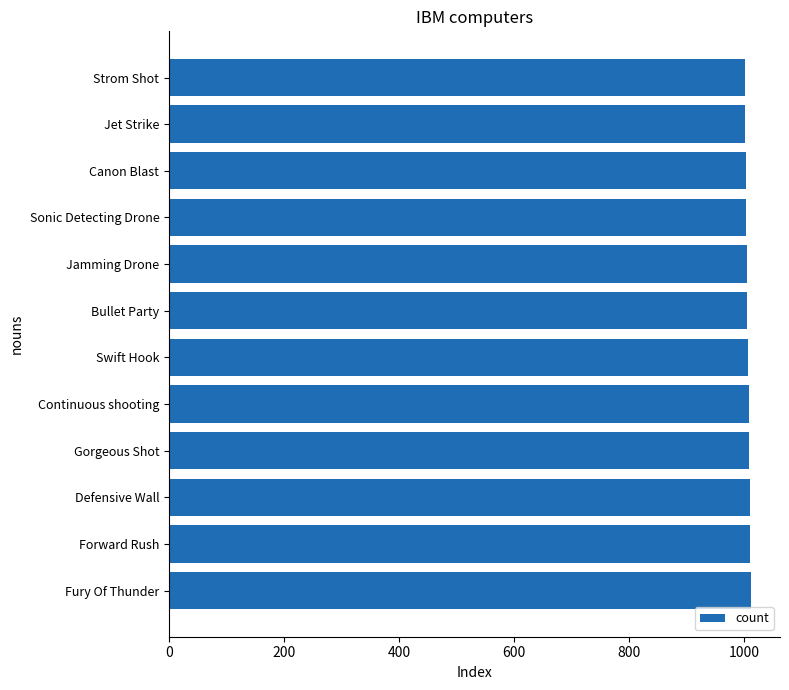

What is the minimum value shown in the chart?

1001